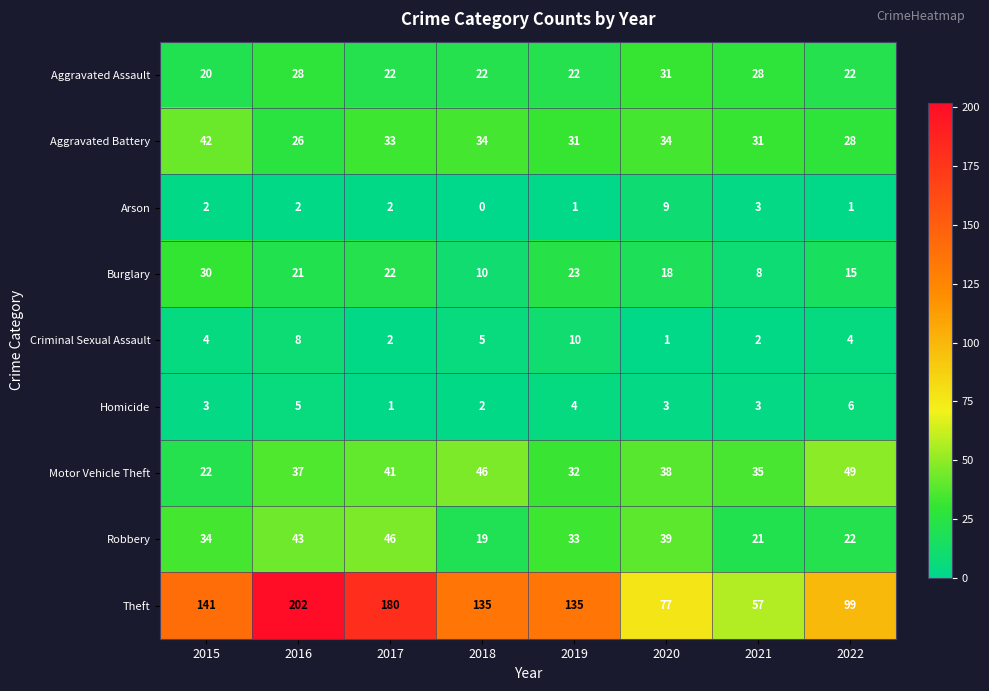

What is the spread (max minus min) of values at 2018?

135